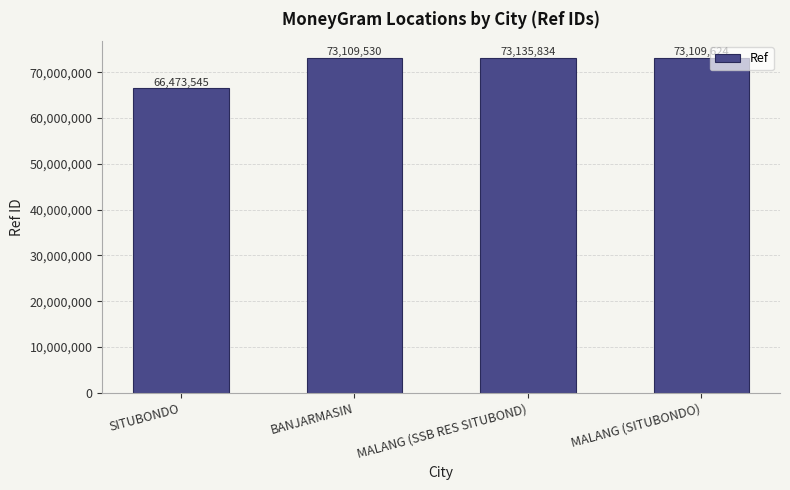

What position from the right is BANJARMASIN?

3